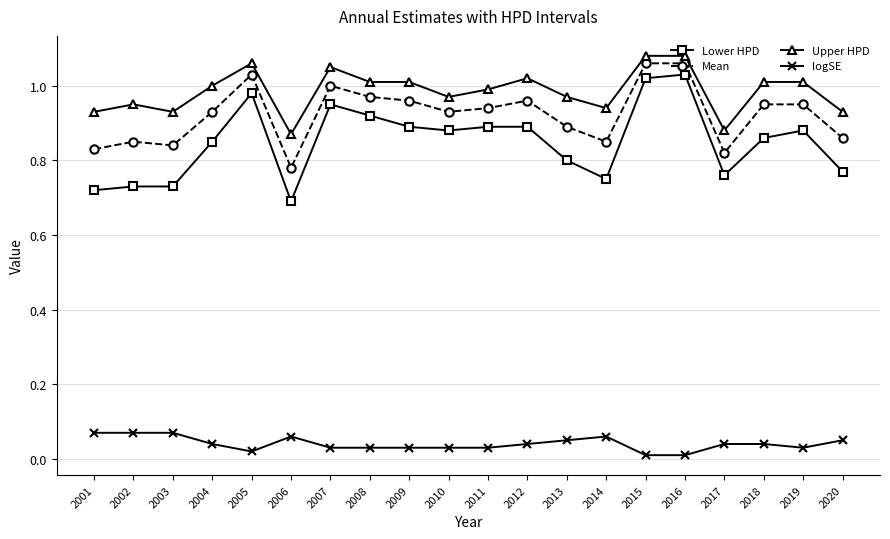

At which label does Lower HPD reach its minimum?

2006